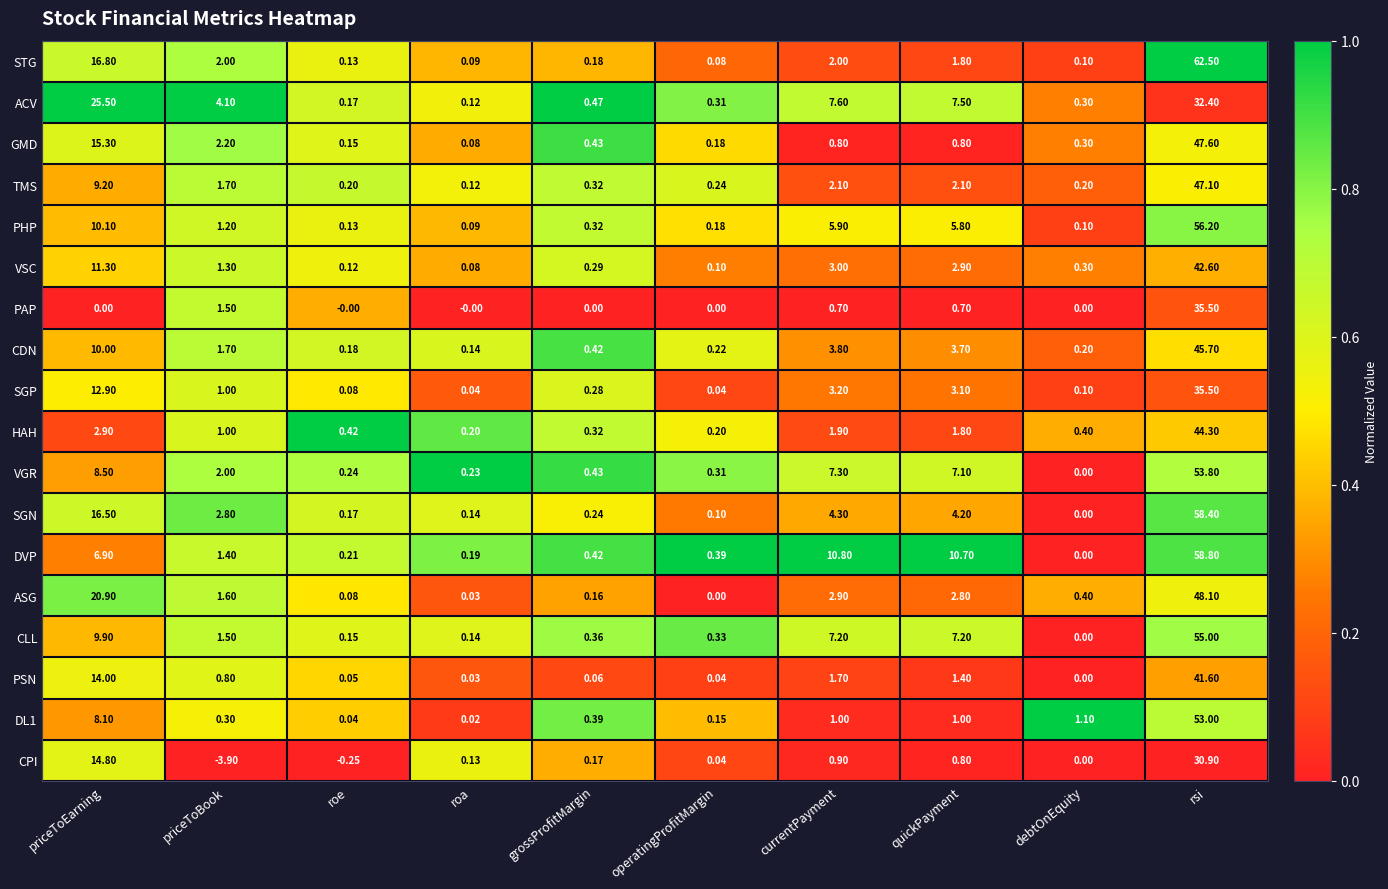

Rank the categories by ACV value from highest to lowest.

rsi, priceToEarning, currentPayment, quickPayment, priceToBook, grossProfitMargin, operatingProfitMargin, debtOnEquity, roe, roa